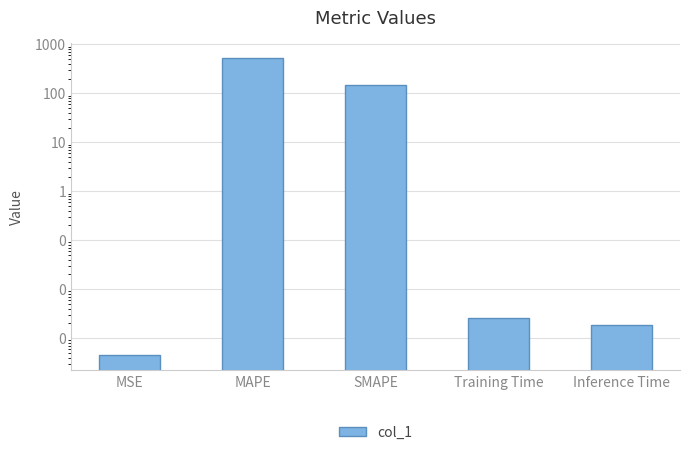

What is the label of the 3rd bar from the left?

SMAPE